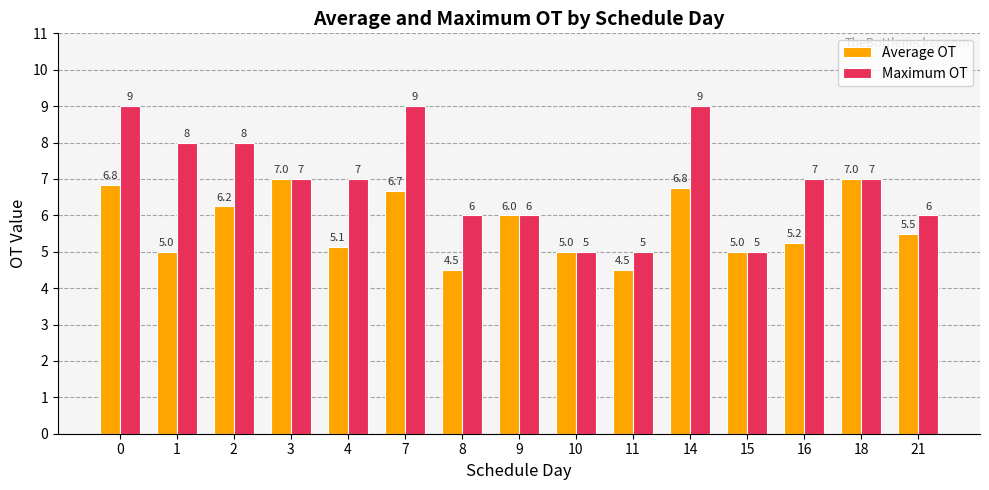

Rank the series by their maximum value, from highest to lowest.

Maximum OT, Average OT